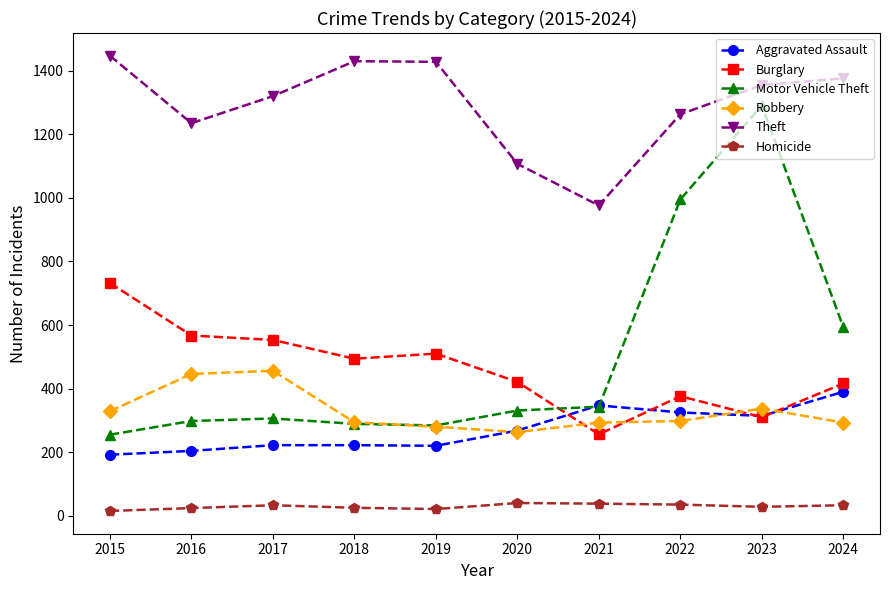

True or false: Burglary and Theft cross at least once.

False